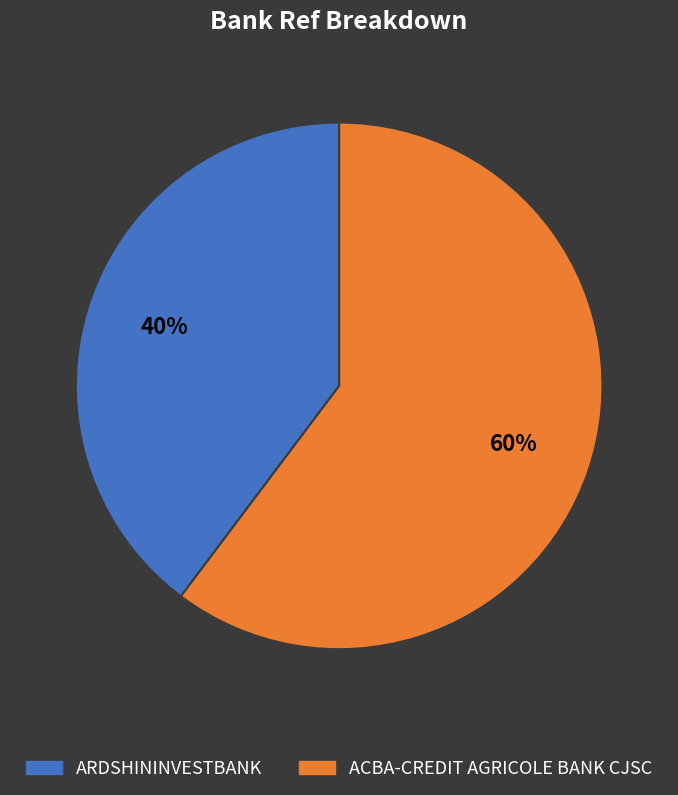

Which has a higher value, ACBA-CREDIT AGRICOLE BANK CJSC or ARDSHININVESTBANK?

ACBA-CREDIT AGRICOLE BANK CJSC